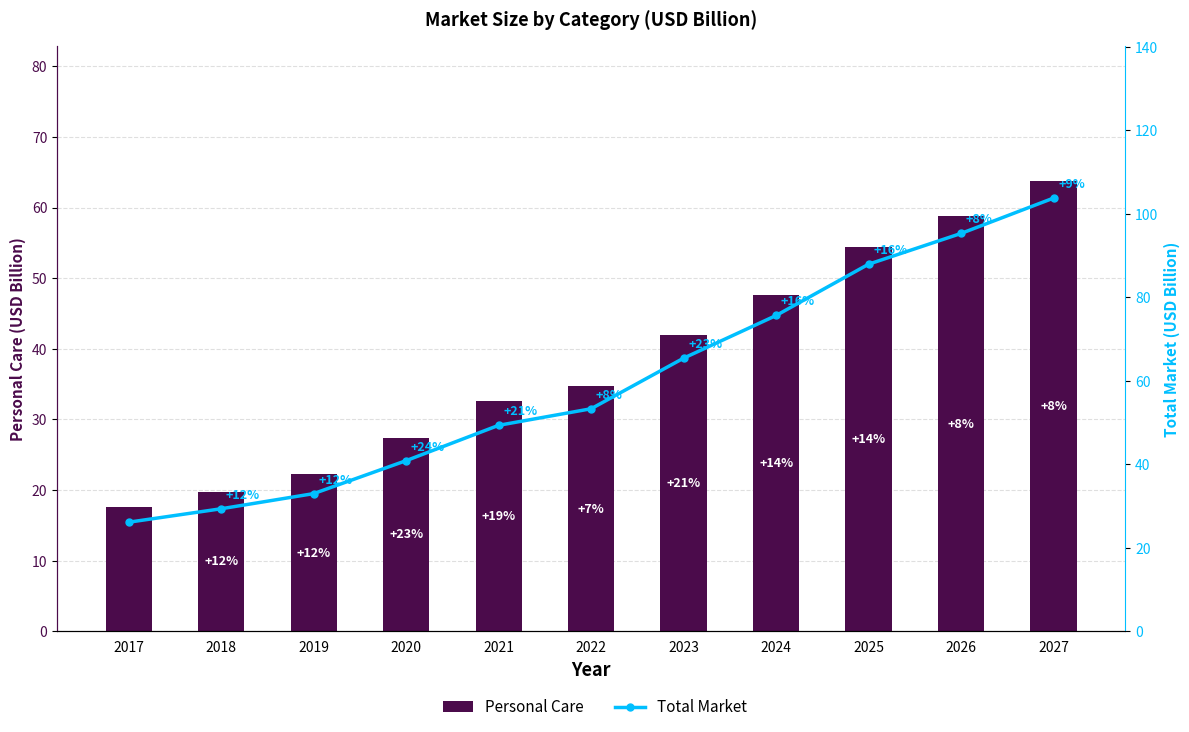

What is the approximate value of Total Market at 2025?

88.0